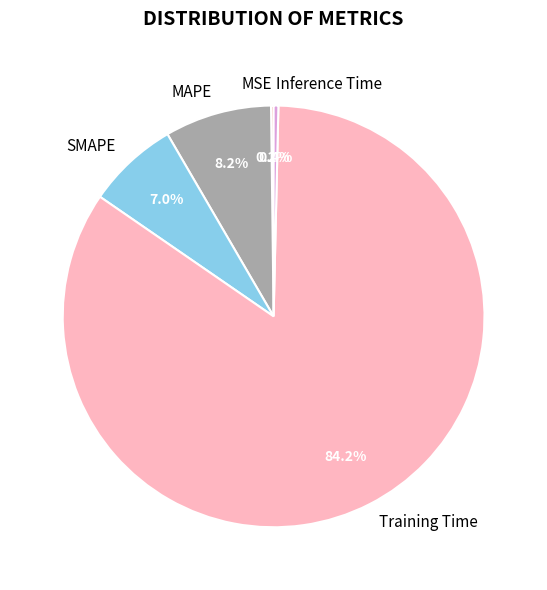

To the nearest percent, what is the average slice percentage?

20%